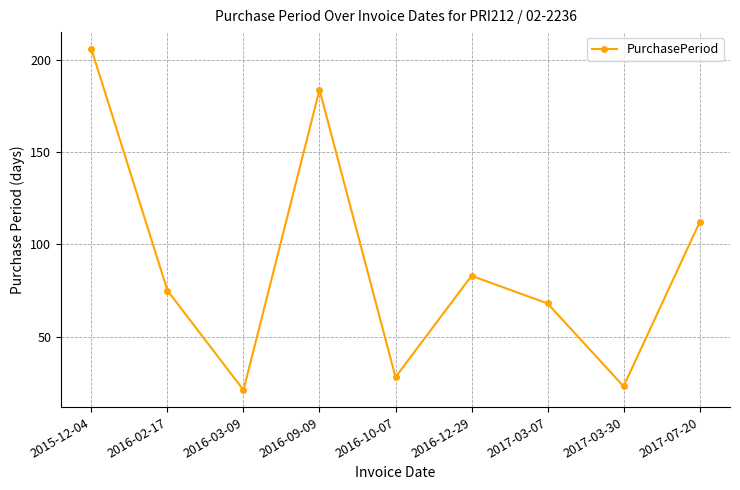

What is the approximate value at 2016-02-17, to the nearest 5?

75